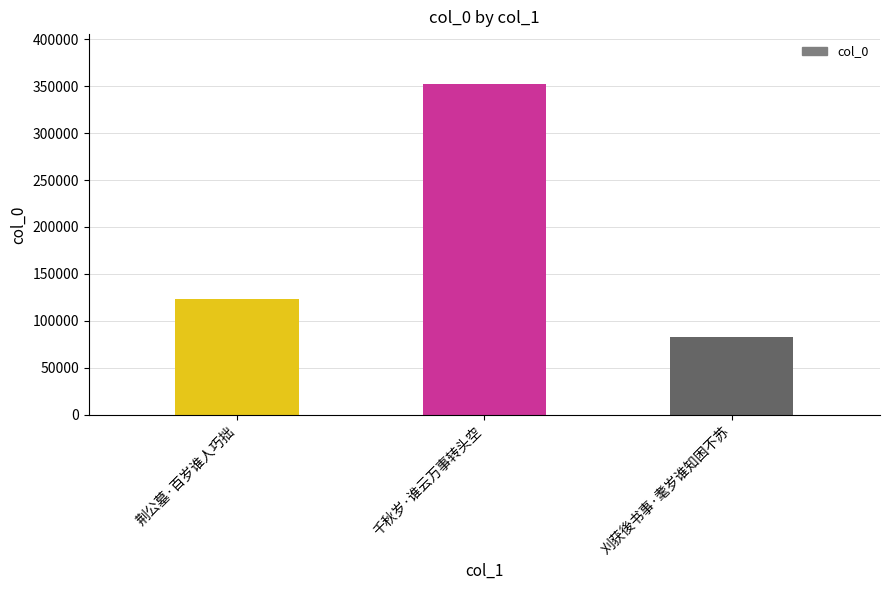

True or false: the data shows 48363 at 刈获後书事·耄岁谁知困不苏.

False